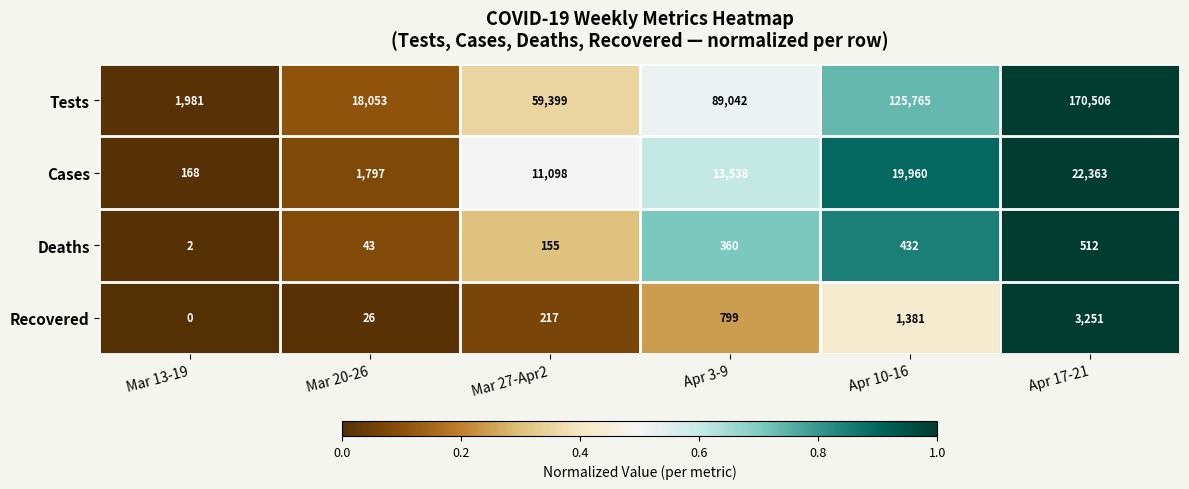

Reading left to right, extract all data points from this chart.

Tests: 1981	18053	59399	89042	125765	170506
Cases: 168	1797	11098	13538	19960	22363
Deaths: 2	43	155	360	432	512
Recovered: 0	26	217	799	1381	3251